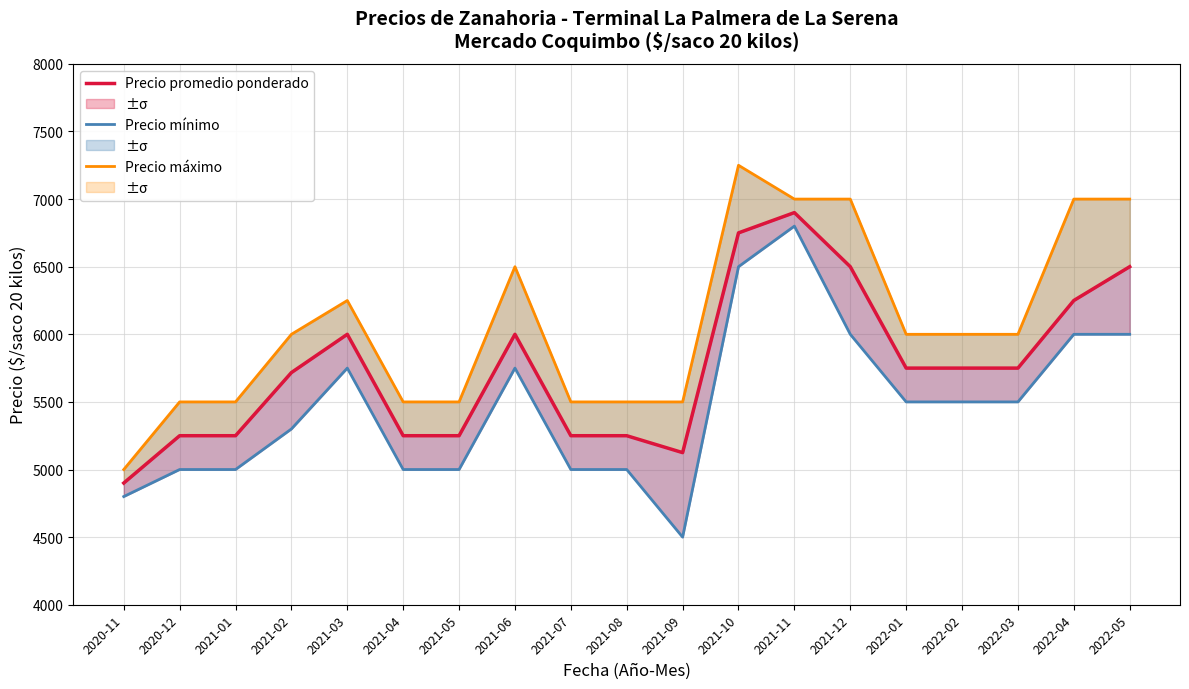

What are all the series names shown in the legend?

Precio mínimo, Precio máximo, Precio promedio ponderado